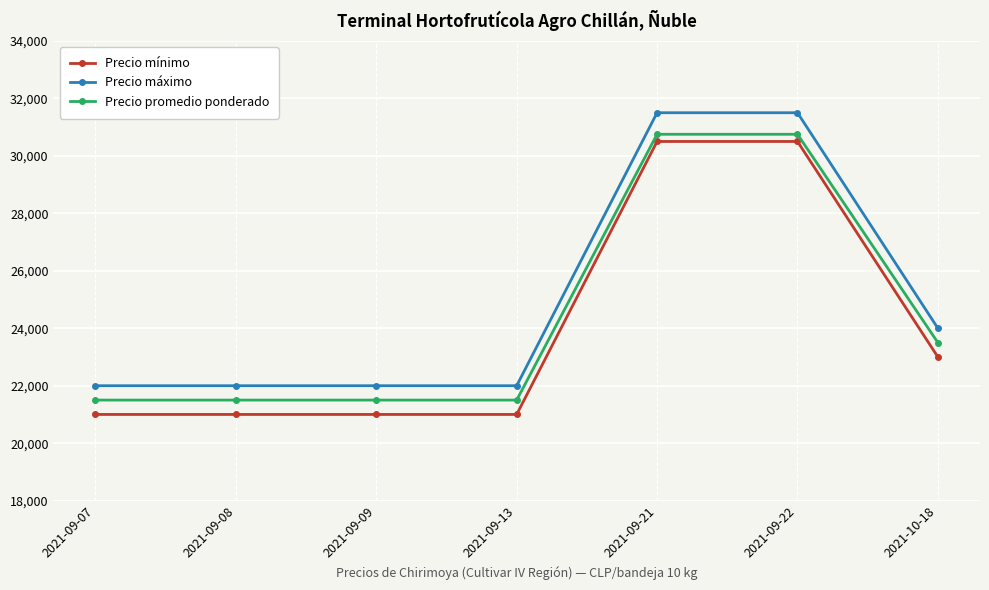

At how many categories does at least one series exceed 26041?

2